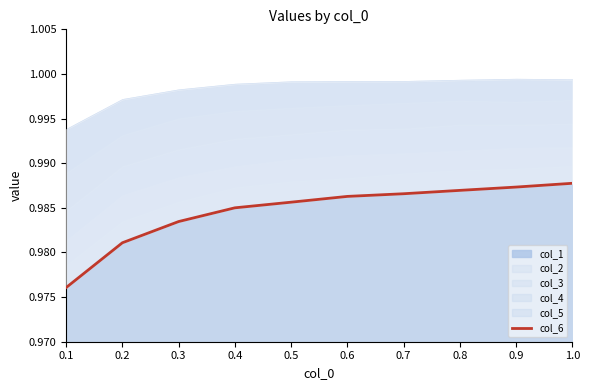

What is the label of the 10th point from the right?

0.1